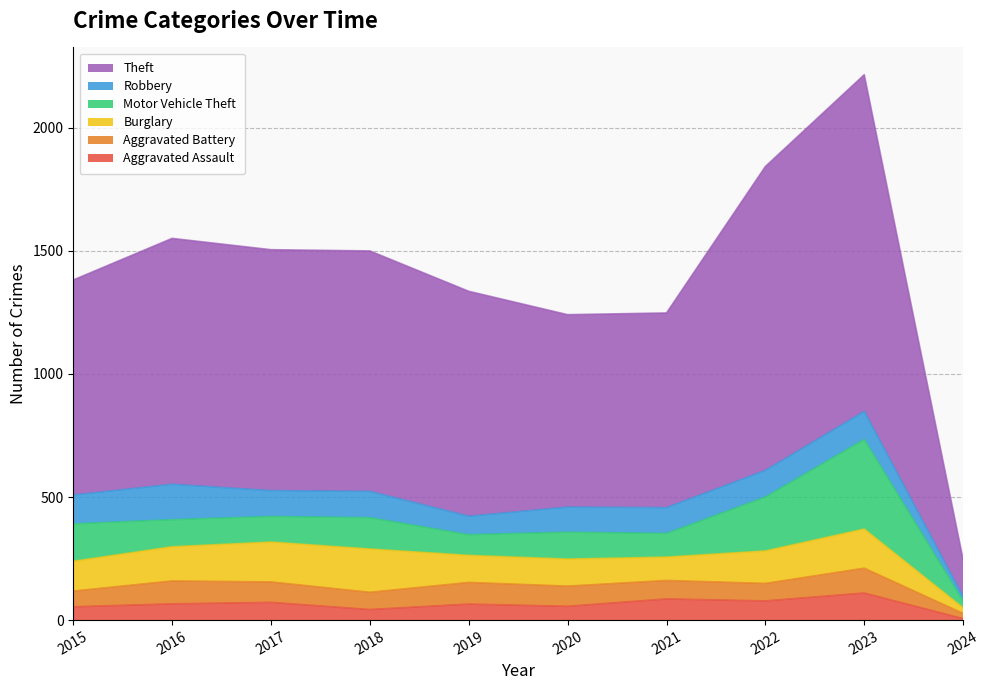

How many interior local valleys does the Burglary series have?

1